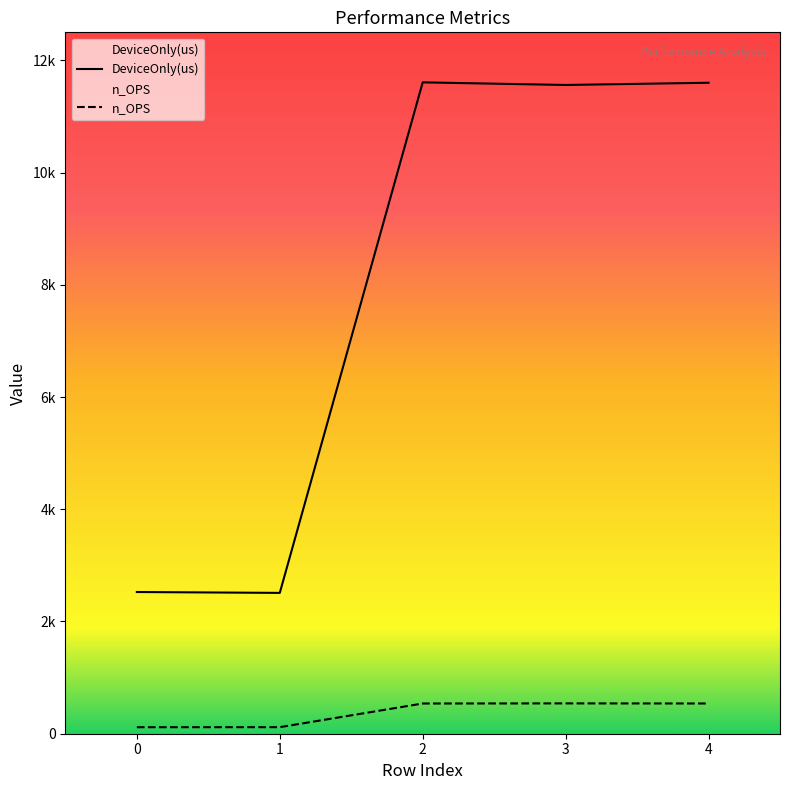

At 2, list the series in order from largest to smallest.

DeviceOnly(us), n_OPS